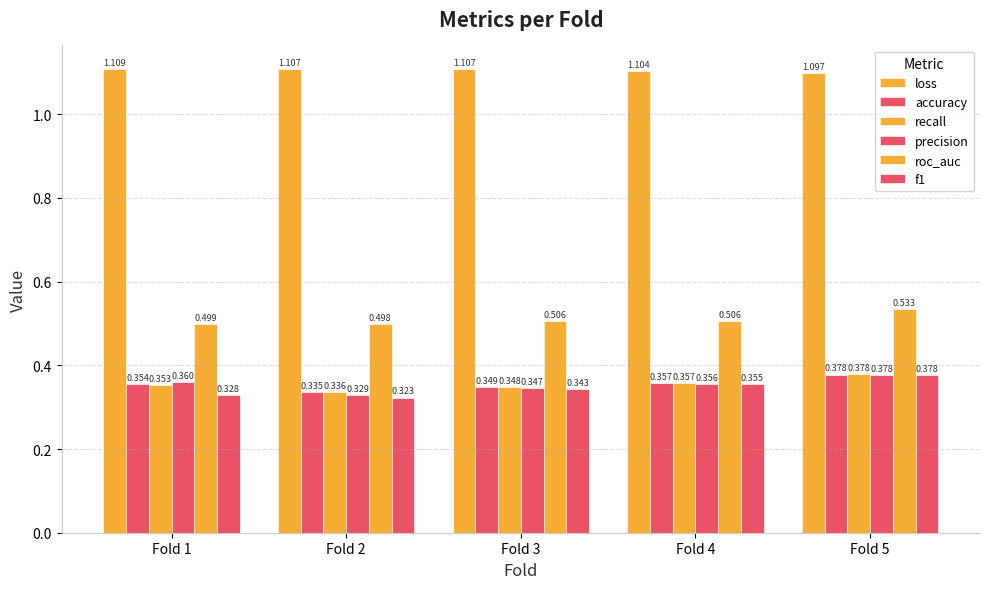

Reading left to right, transcribe all the data shown in this chart.

loss: 1.1	1.1	1.1	1.1	1.1
accuracy: 0.4	0.3	0.3	0.4	0.4
recall: 0.4	0.3	0.3	0.4	0.4
precision: 0.4	0.3	0.3	0.4	0.4
roc_auc: 0.5	0.5	0.5	0.5	0.5
f1: 0.3	0.3	0.3	0.4	0.4